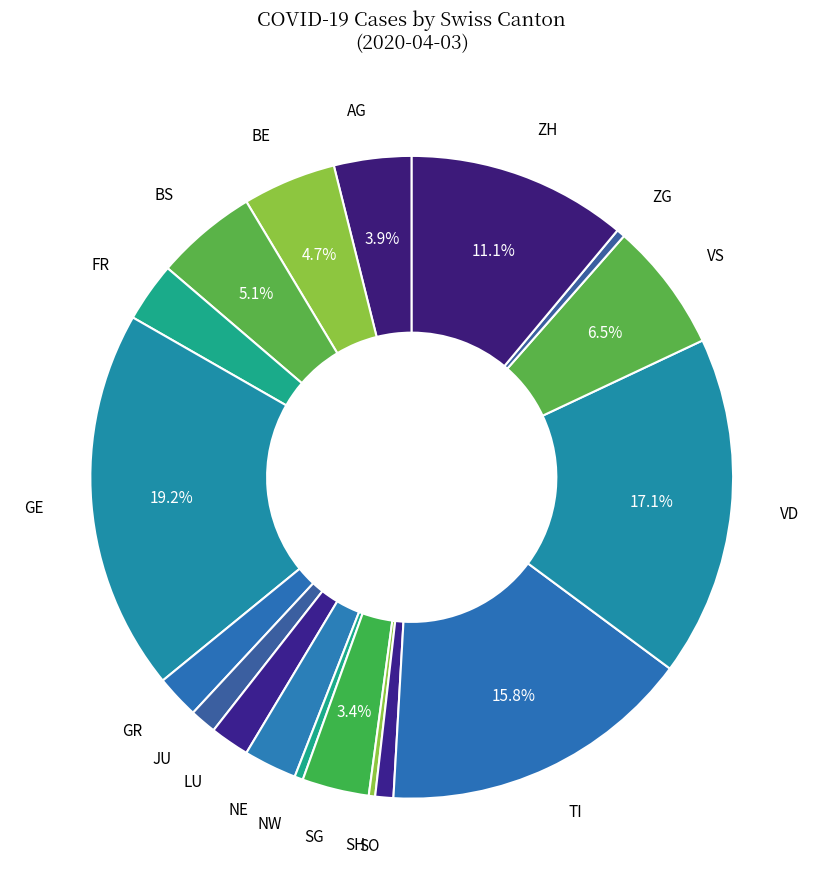

Does any single category account for the majority?

No